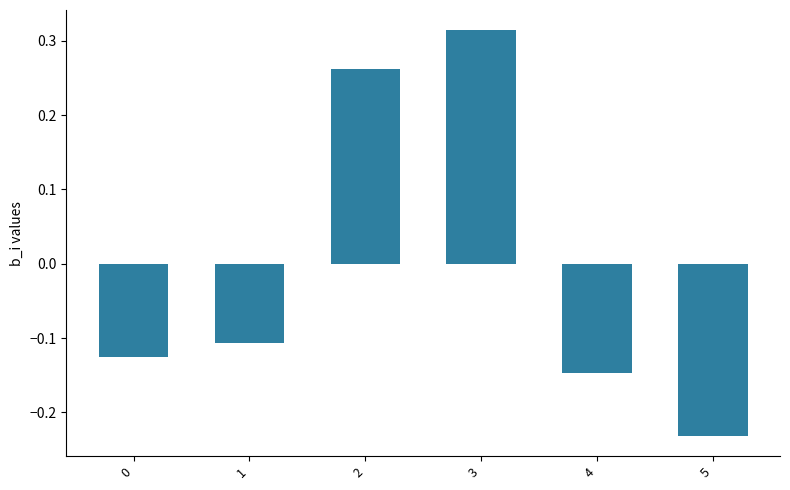

List the labels in order of value, largest first.

3, 2, 1, 0, 4, 5